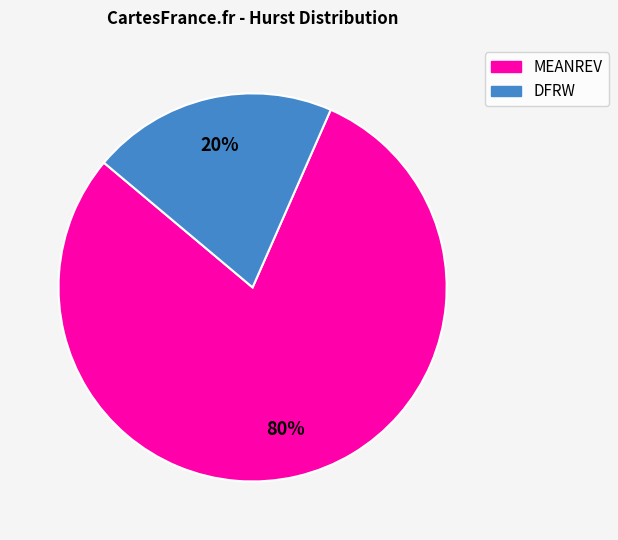

Is the sum of DFRW and MEANREV greater than half?

Yes